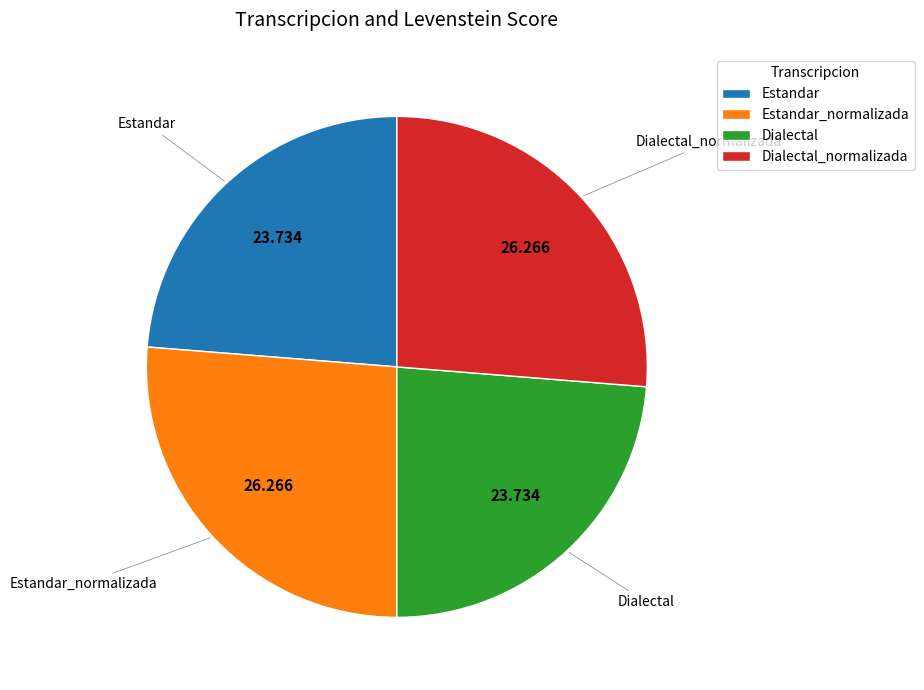

Is there any slice that represents more than half of the pie?

No